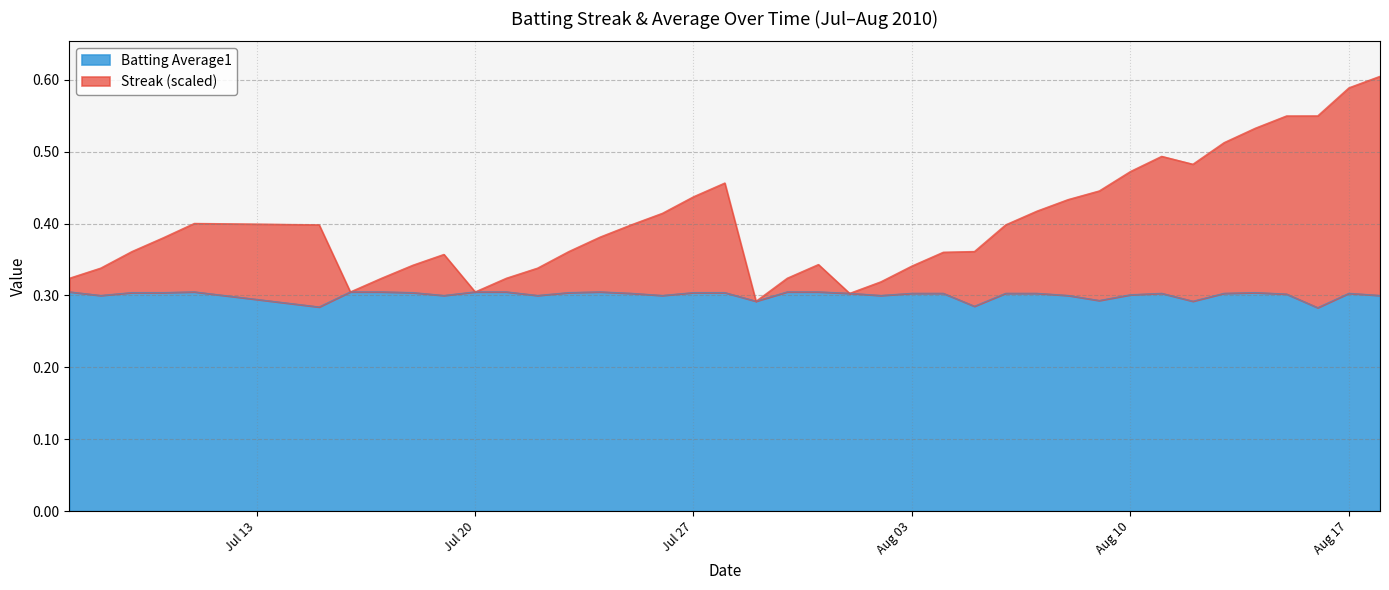

At which label does Batting Average1 reach its minimum?

2010-08-16